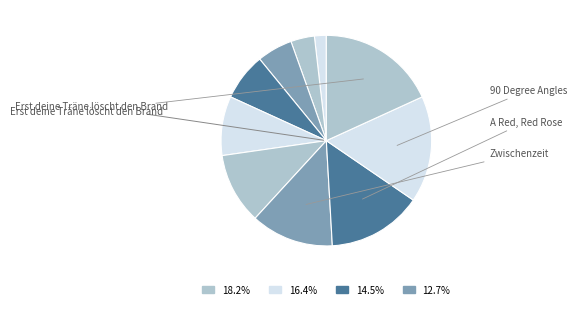

How many slices are in this pie chart?

10